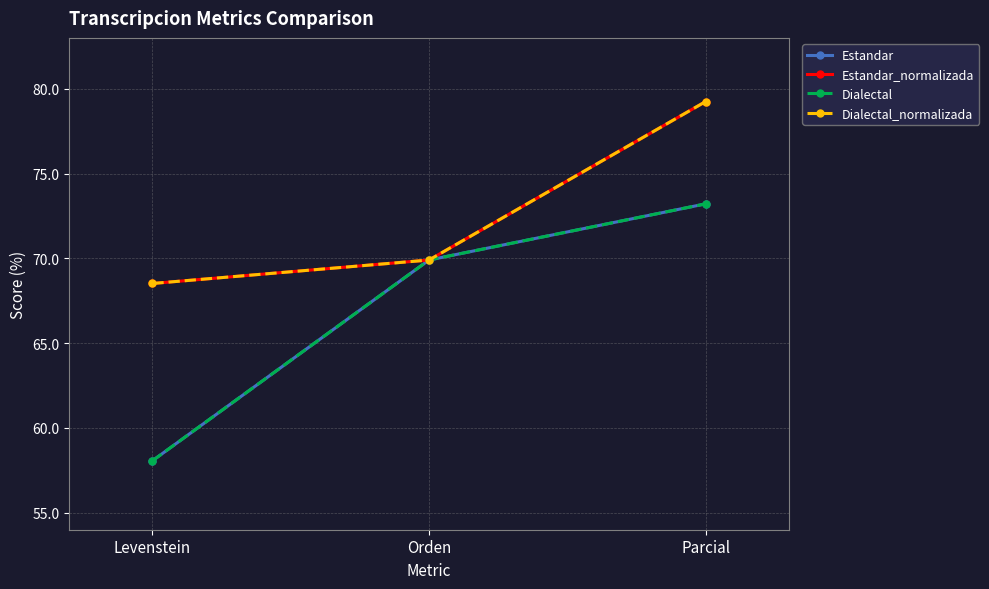

Reading right to left, extract all data points from this chart.

Estandar: 73.2	69.9	58.1
Estandar_normalizada: 79.2	69.9	68.5
Dialectal: 73.2	69.9	58.1
Dialectal_normalizada: 79.2	69.9	68.5